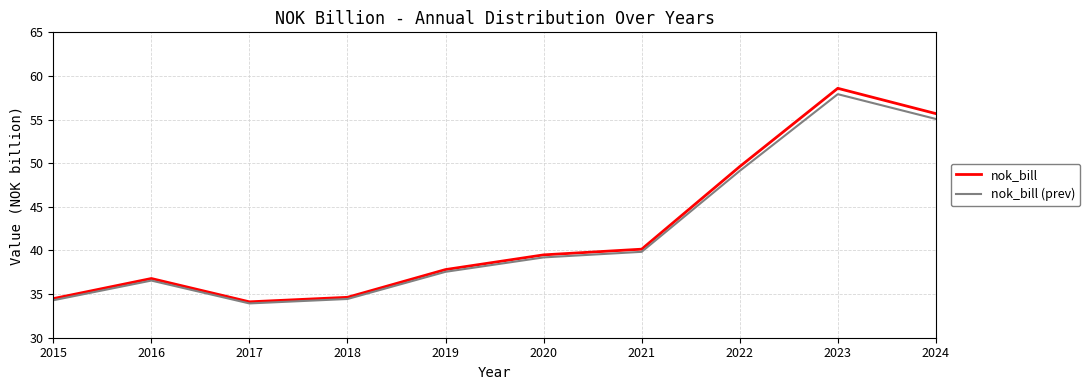

Reading left to right, extract all data points from this chart.

nok_bill: 34.5	36.8	34.1	34.6	37.8	39.5	40.1	49.6	58.6	55.7
nok_bill (prev): 34.3	36.6	33.9	34.4	37.6	39.2	39.8	49.1	57.9	55.1